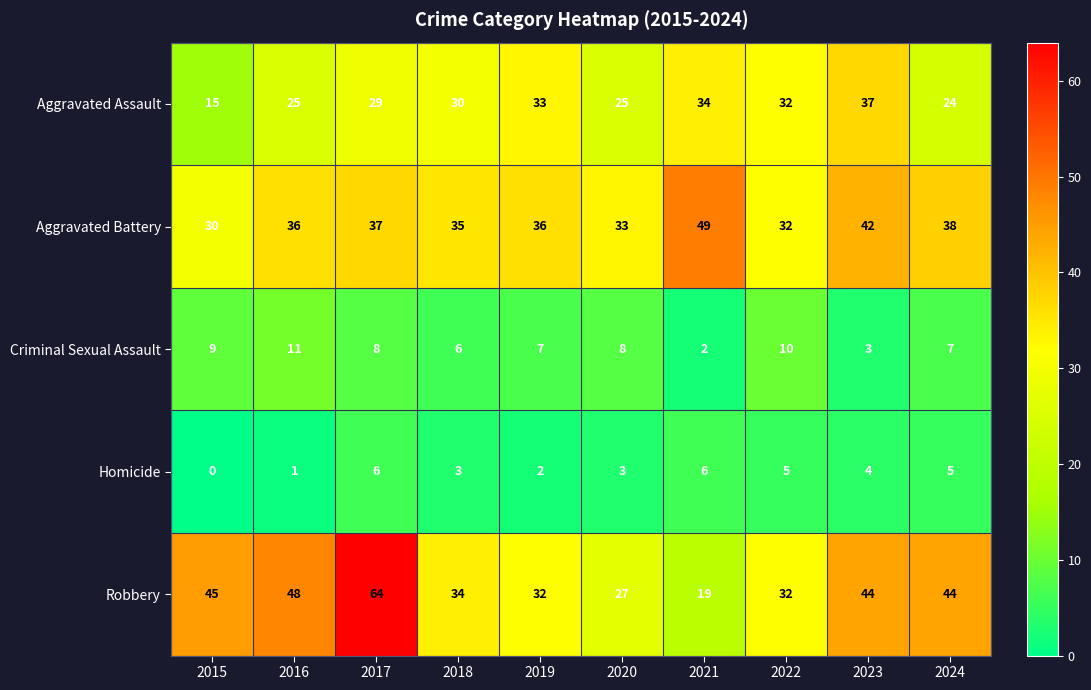

The value of Aggravated Assault at 2015 is 21. True or false?

False